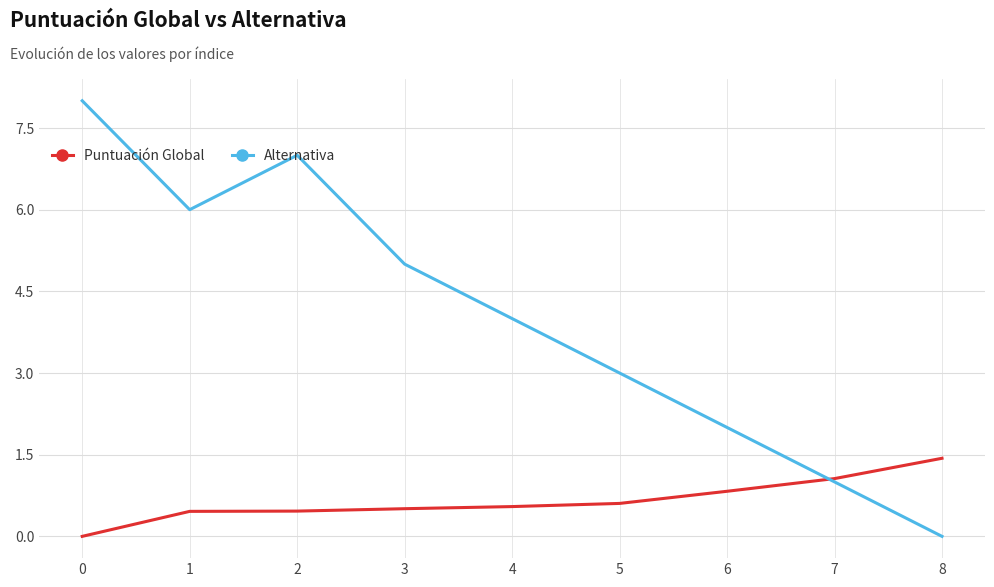

How many lines are shown in the chart?

2